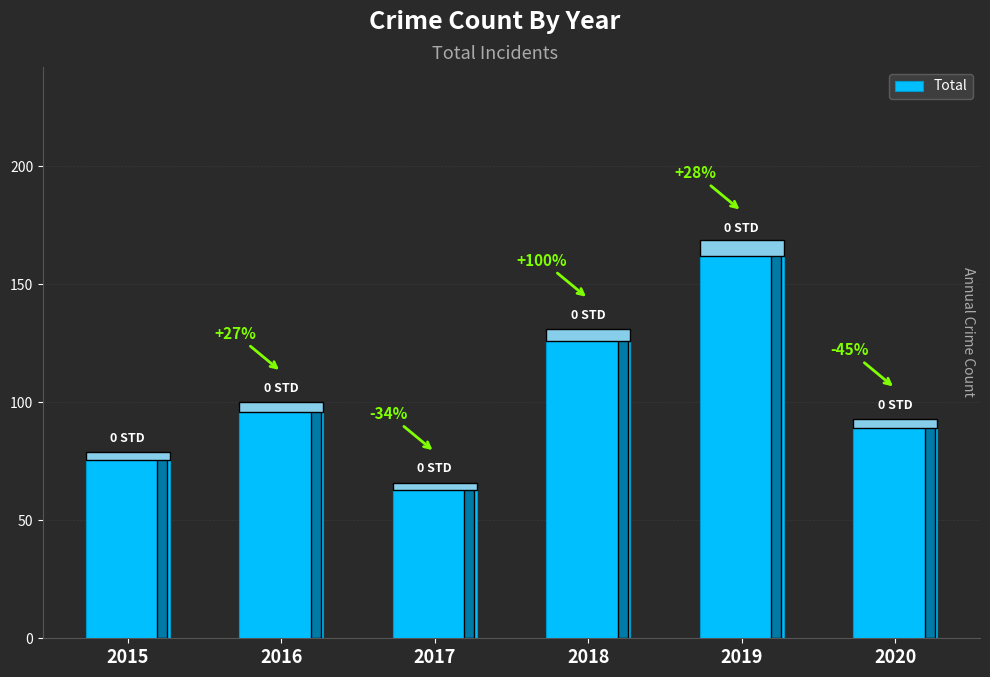

Does the chart contain any negative values?

No